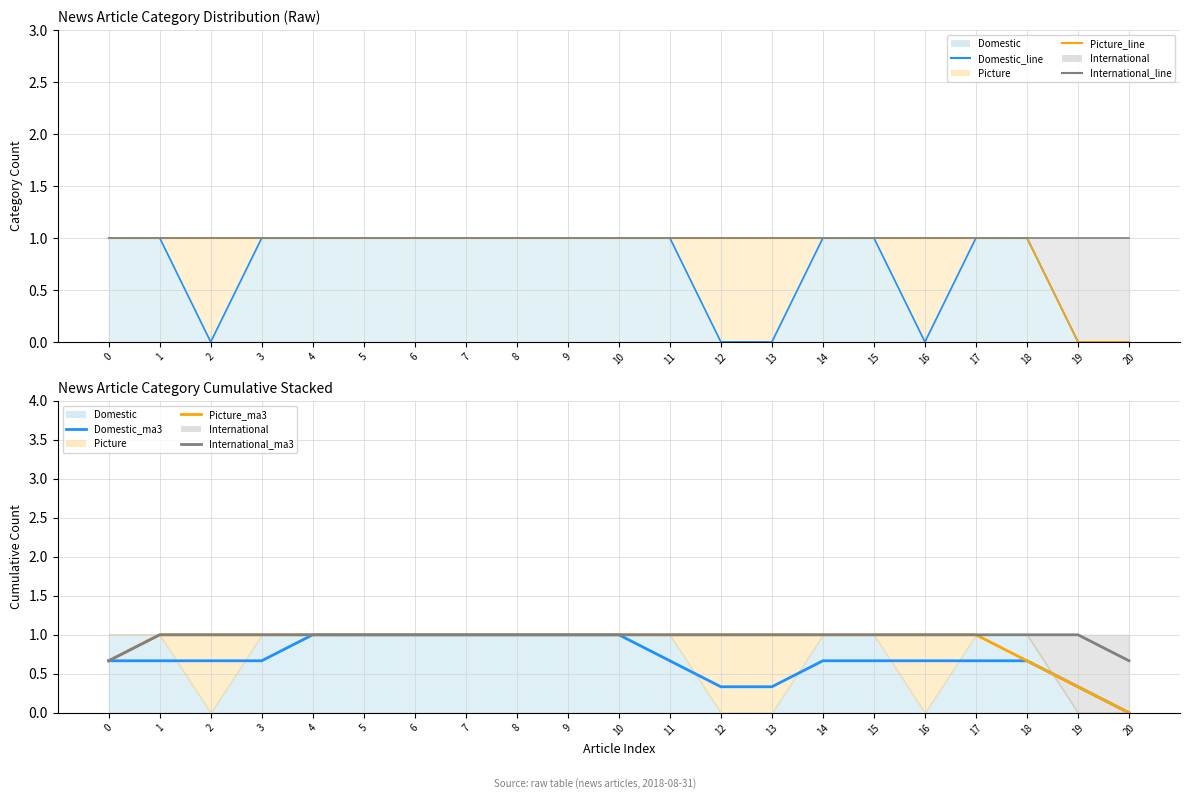

True or false: International_ma3 and Domestic_line intersect in this chart.

False